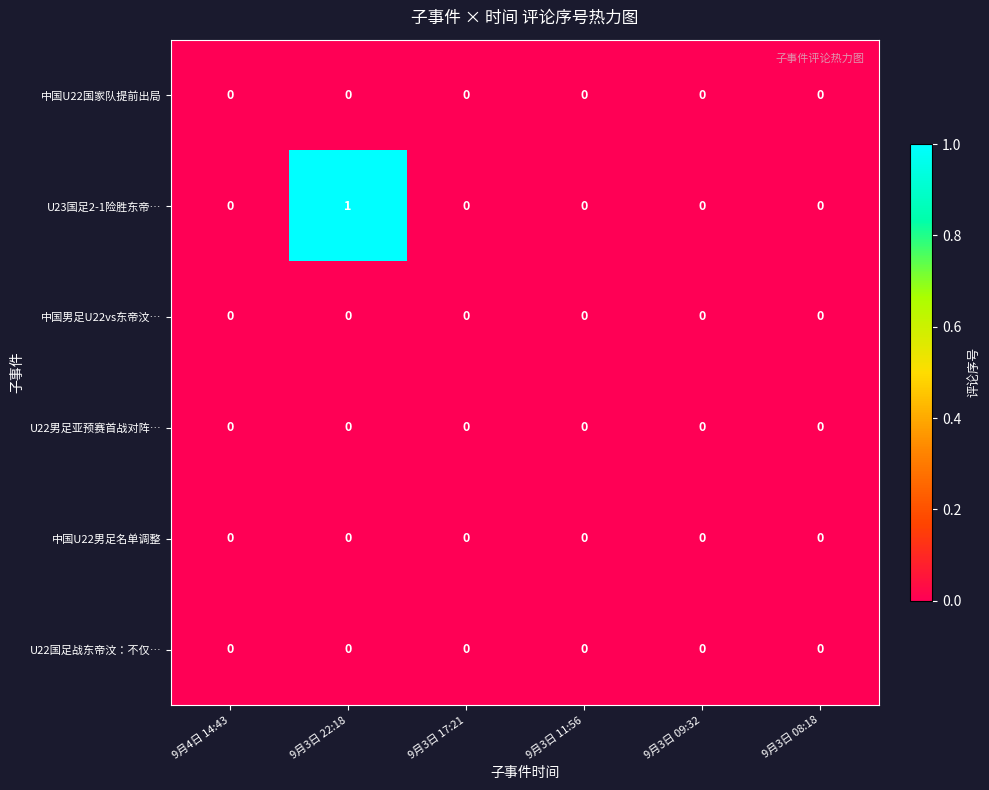

Between 9月4日 14:43 and 9月3日 22:18, which series saw the biggest shift?

U23国足2-1险胜东帝…